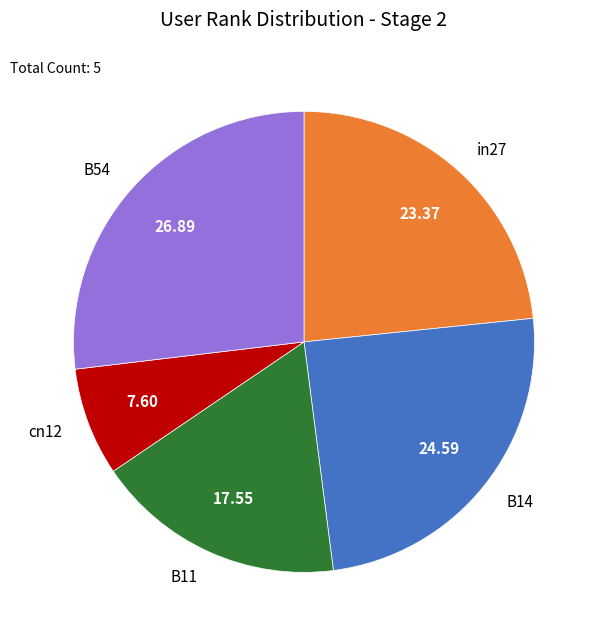

Is there a majority slice in this chart?

No